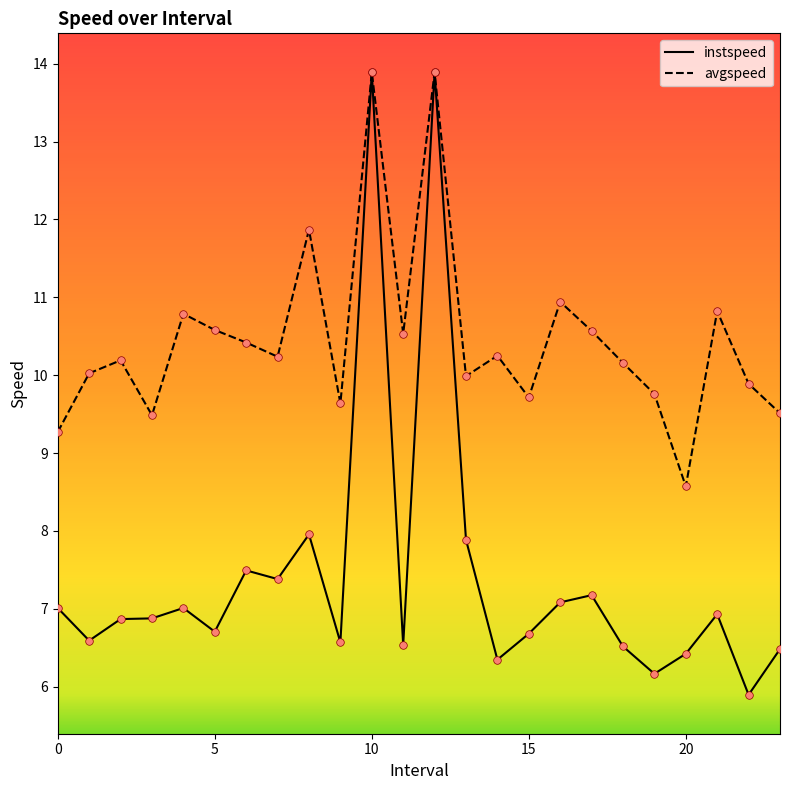

At how many categories does at least one series exceed 9?

23